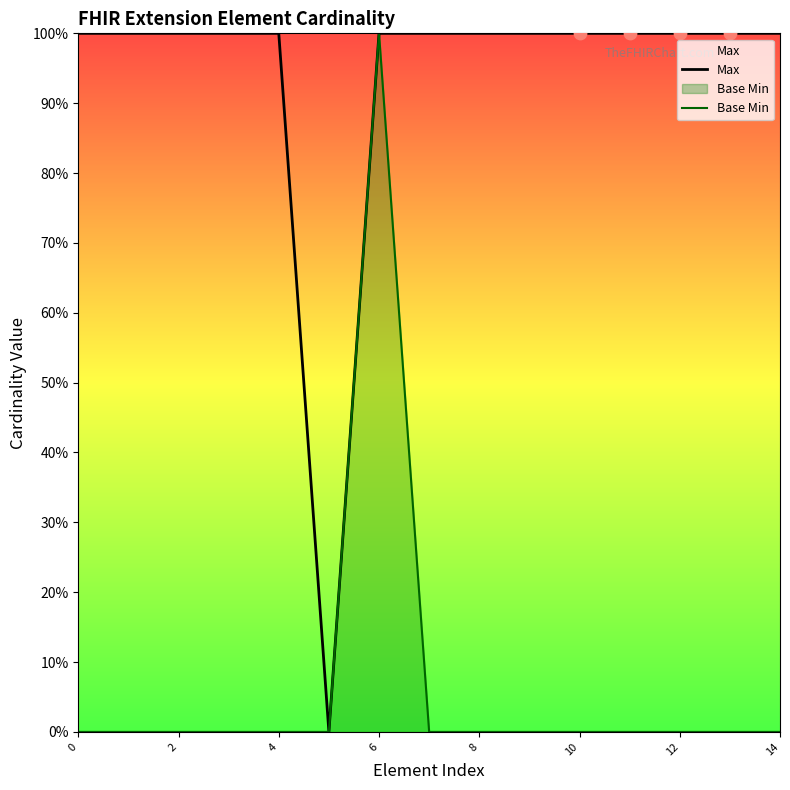

What are all the series names shown in the legend?

Max, Base Min